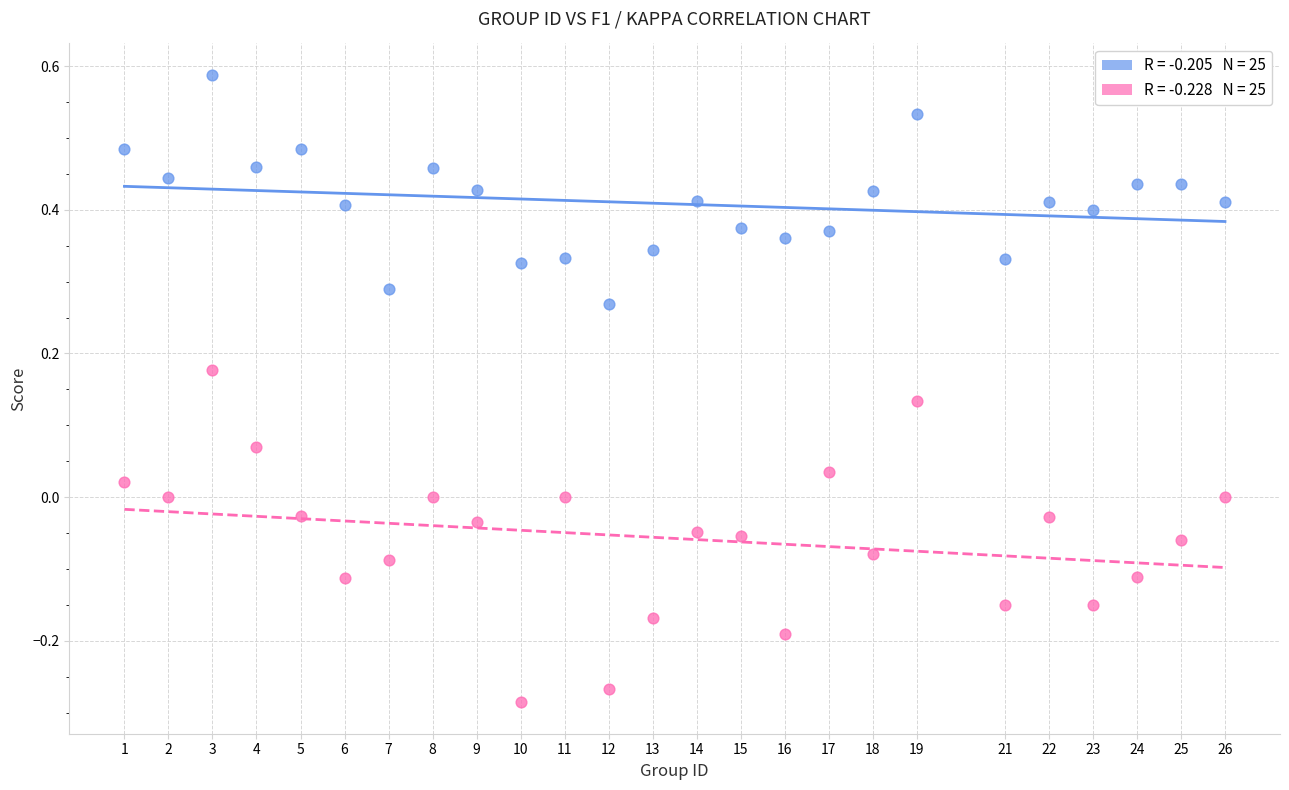

Across all data points, what is the range of X values (max minus min)?

25.0